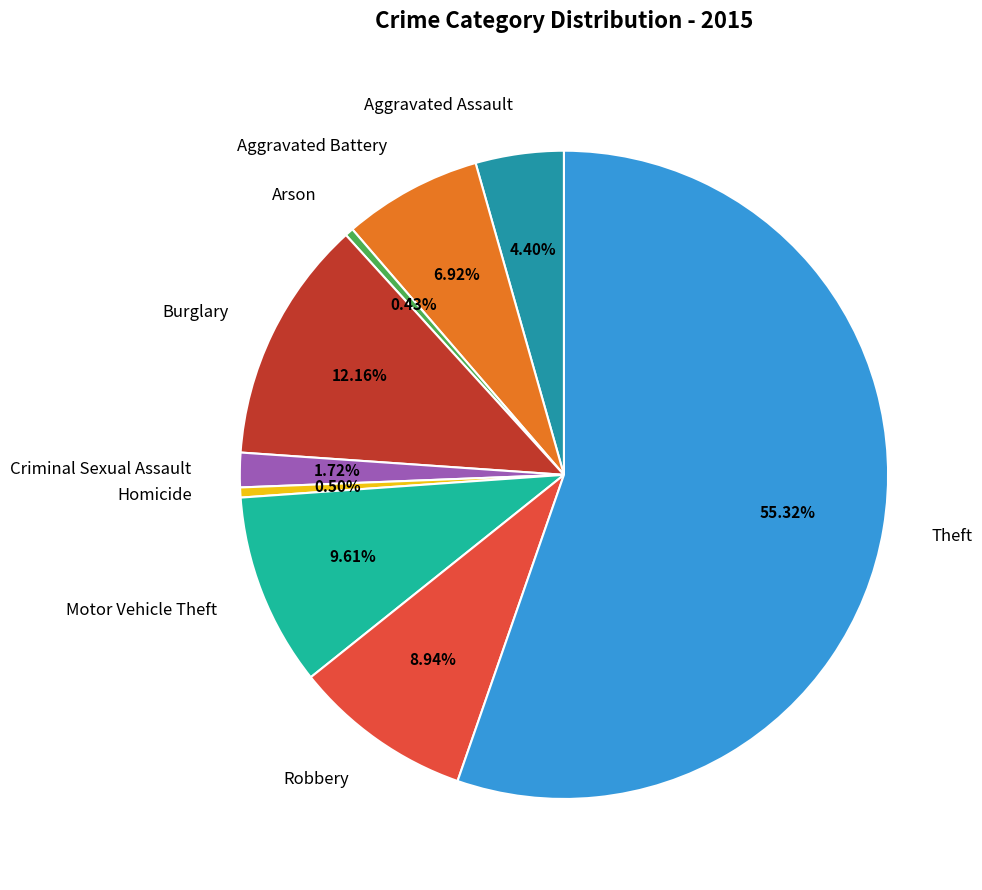

Is it true that Aggravated Assault is 4% of the pie?

True